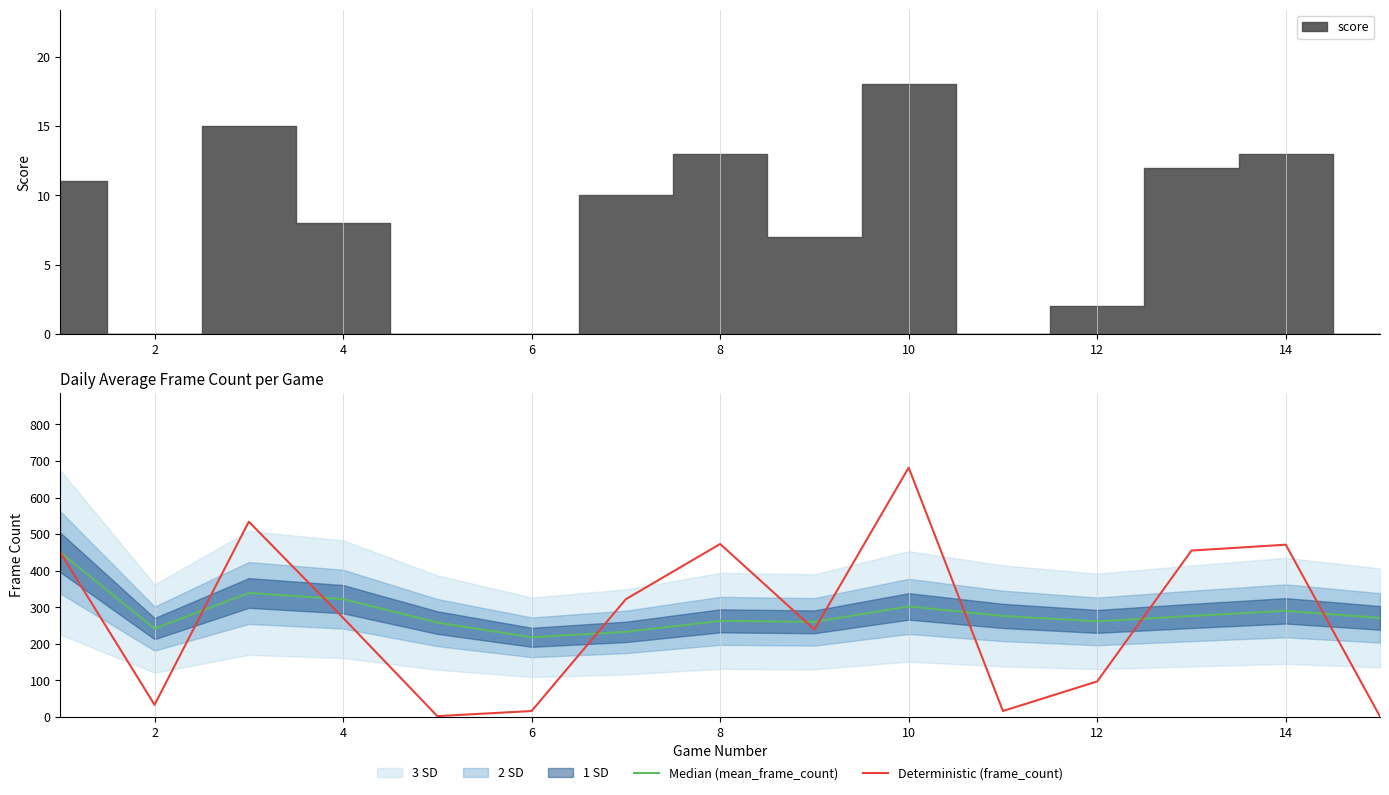

What is the greatest value displayed?

682.0